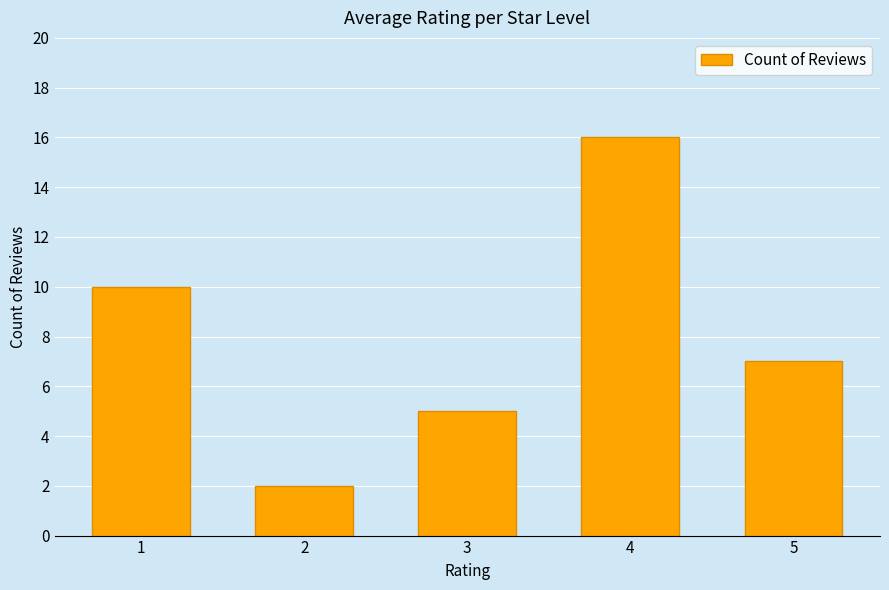

What is the difference between the maximum and minimum values?

14